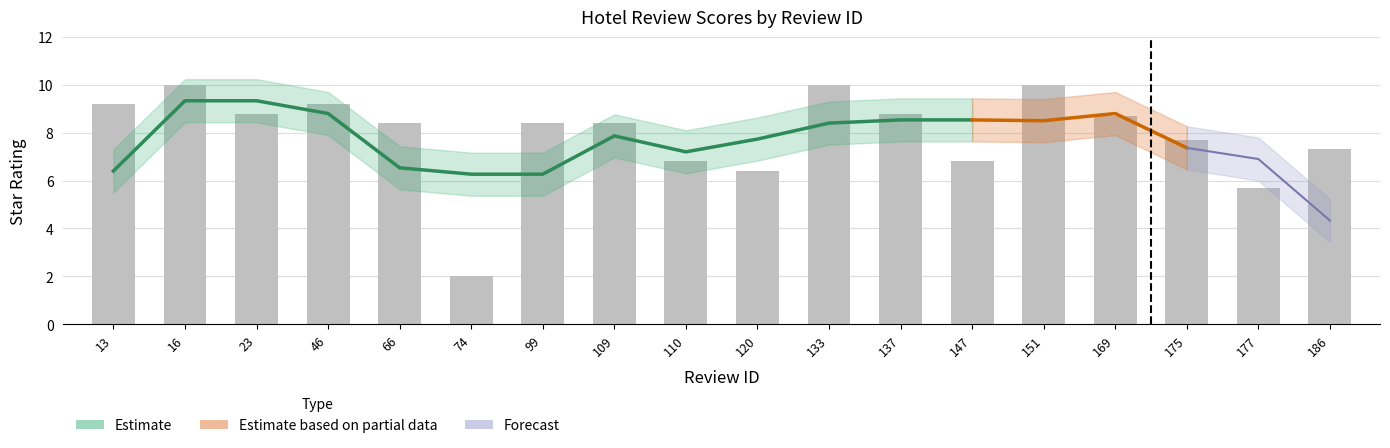

How many bars are there in total?

18